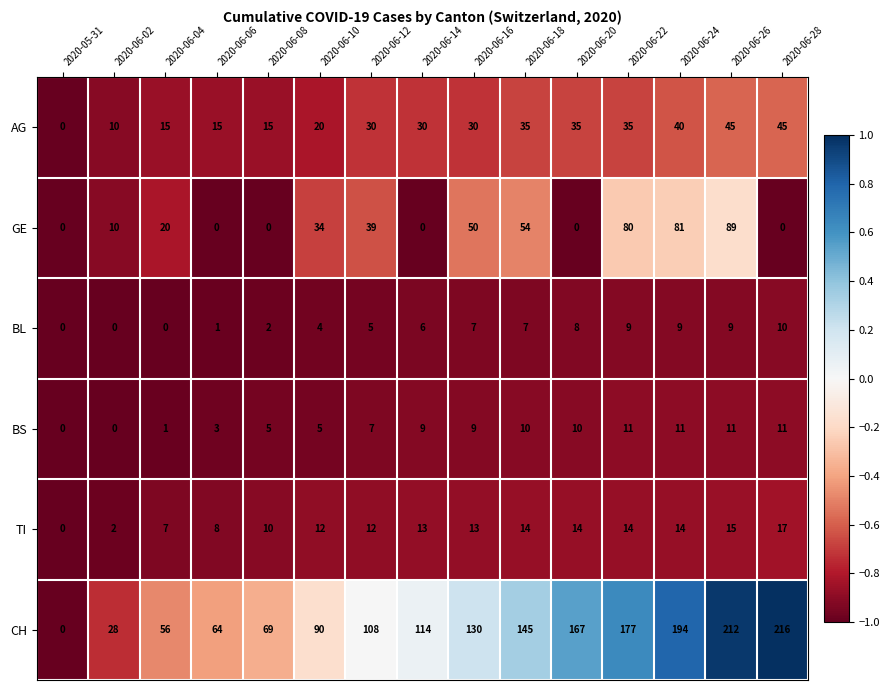

Rank the series by their maximum value, from highest to lowest.

CH, GE, AG, TI, BS, BL